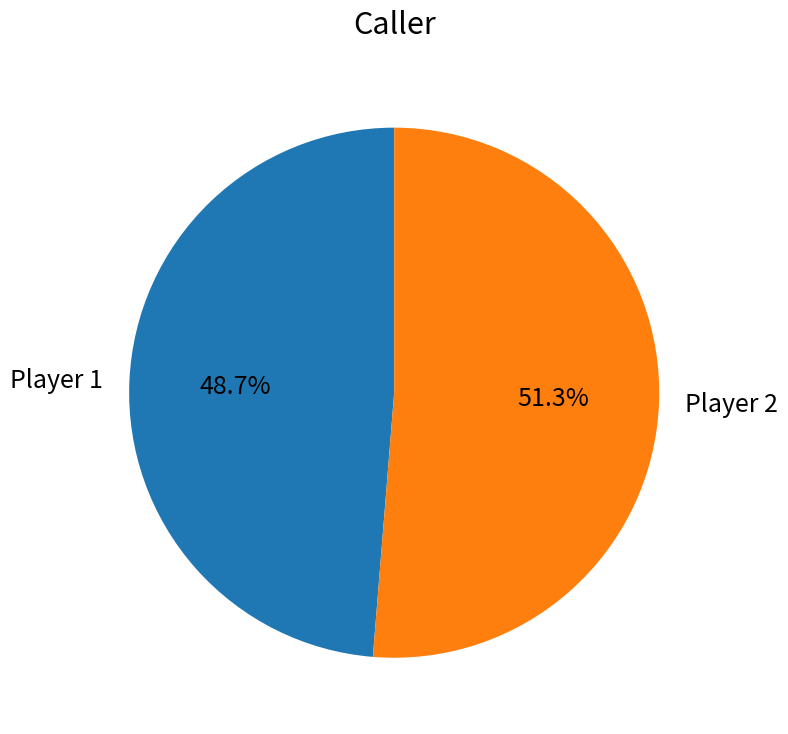

Do Player 2 and Player 1 together represent more than half of the pie?

Yes